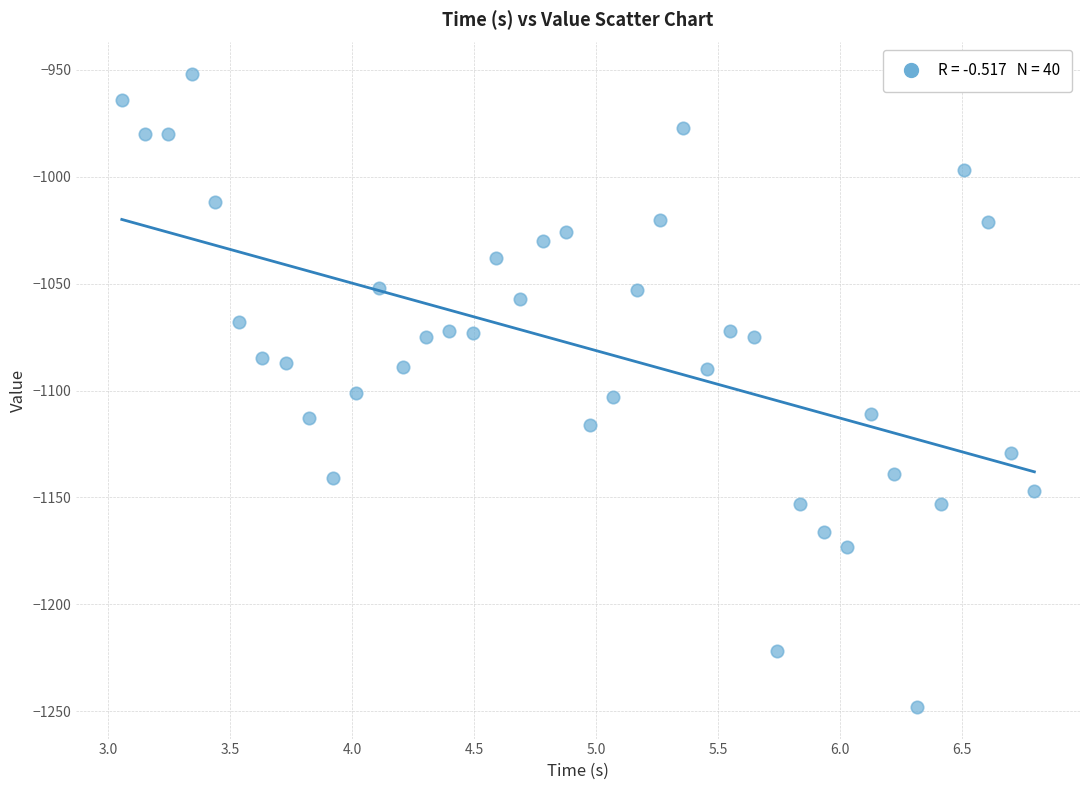

What is the range of Y values (max minus min)?

296